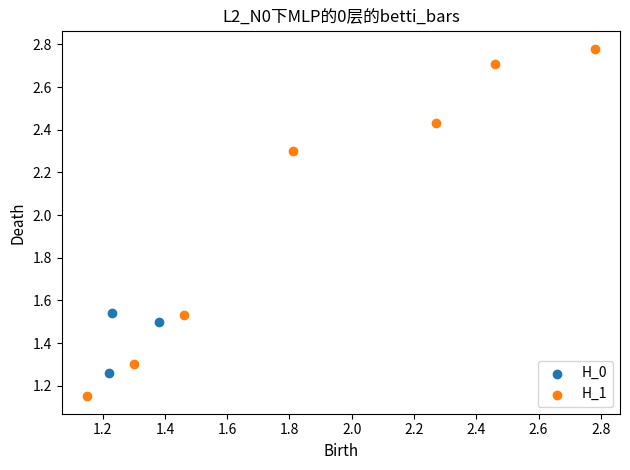

Which series has the widest spread of Y values?

H_1